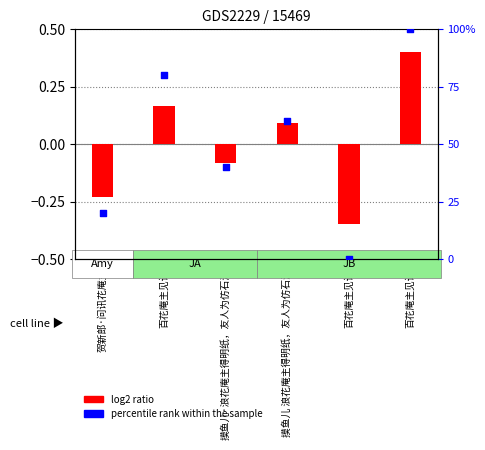

Which series contains the lowest Y value?

log2 ratio